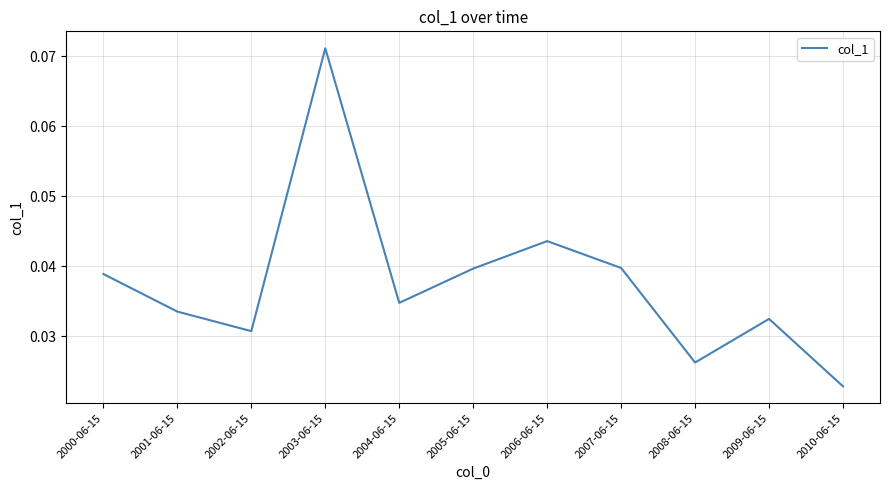

True or false: the data has more than 1 interior local peaks.

True